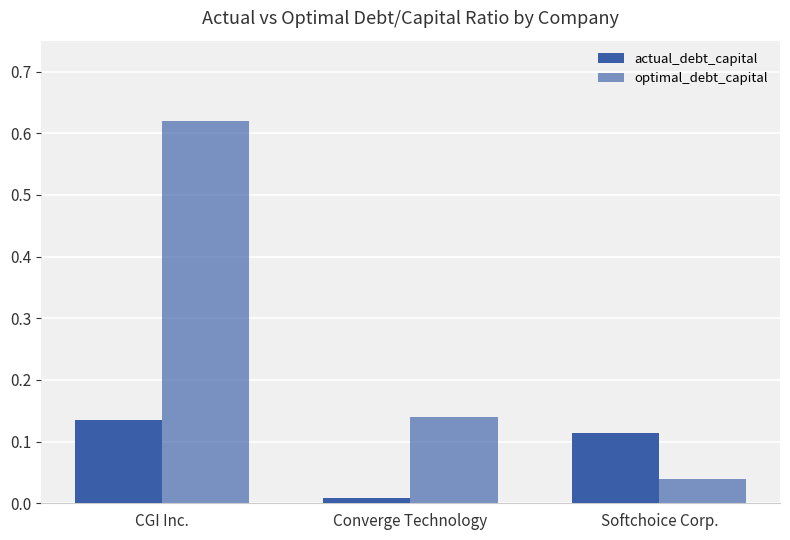

Rank the series at Converge Technology from highest to lowest value.

optimal_debt_capital, actual_debt_capital